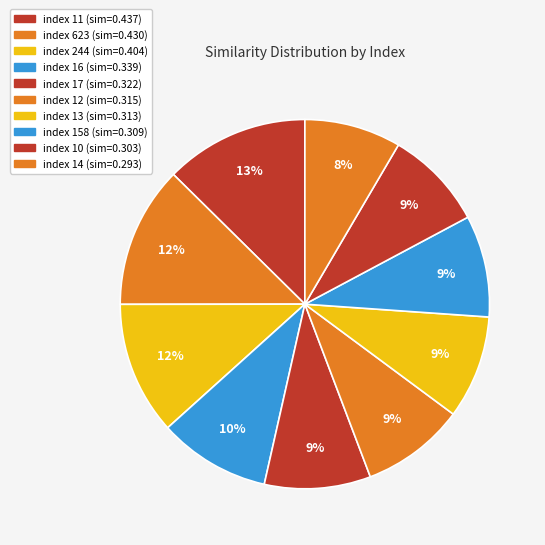

How many slices are in this pie chart?

10